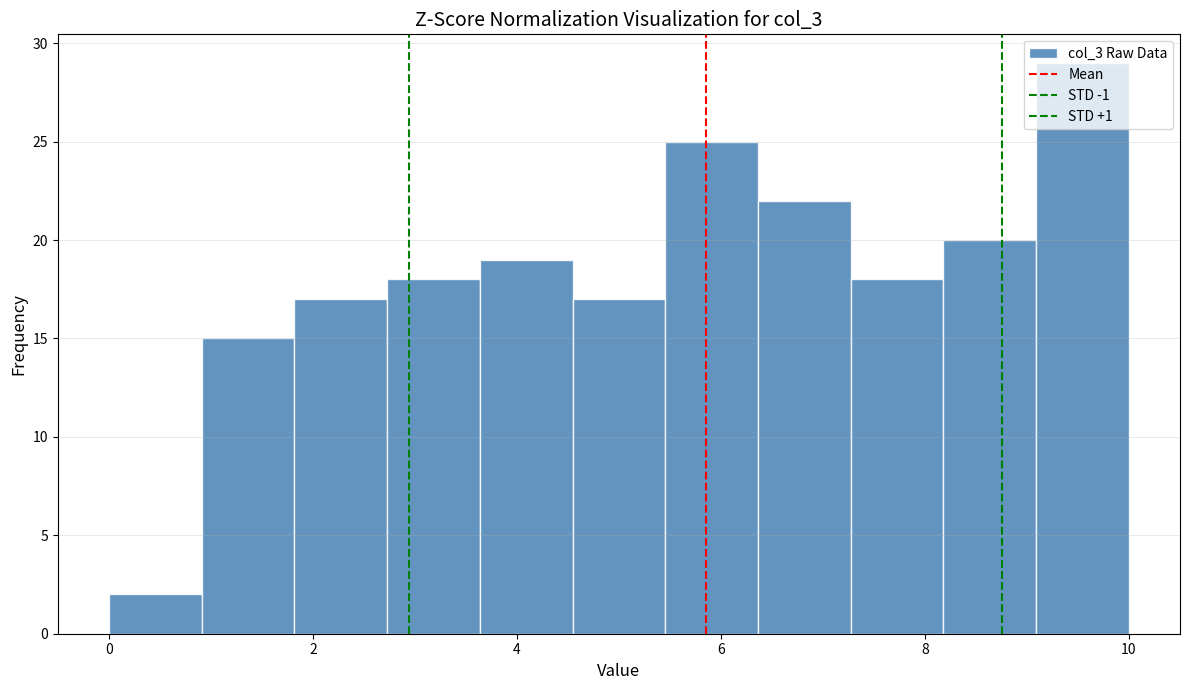

Reading left to right, list every bar in this chart as the range it spans on the x-axis followed by its height. Neither the bar edges nor the heights are printed on the chart, so give them approximately, as read against the axes.

0.0 to 1.0: 2
1.0 to 1.8: 15
1.8 to 2.8: 17
2.8 to 3.6: 18
3.6 to 4.6: 19
4.6 to 5.4: 17
5.4 to 6.4: 25
6.4 to 7.2: 22
7.2 to 8.2: 18
8.2 to 9.0: 20
9.0 to 10.0: 29